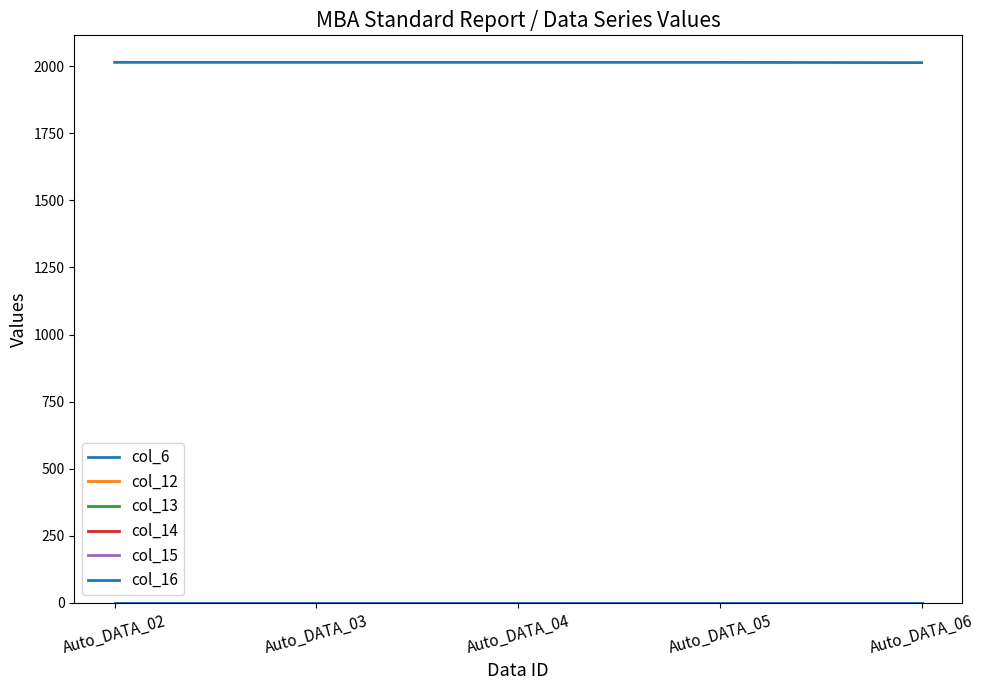

Reading left to right, list all the values displayed in this chart.

col_6: 2014	2014	2014	2014	2013
col_12: 0	0	0	0	0
col_13: 0	0	0	0	0
col_14: 0	0	0	0	0
col_15: 0	0	0	0	0
col_16: 0	0	0	0	0